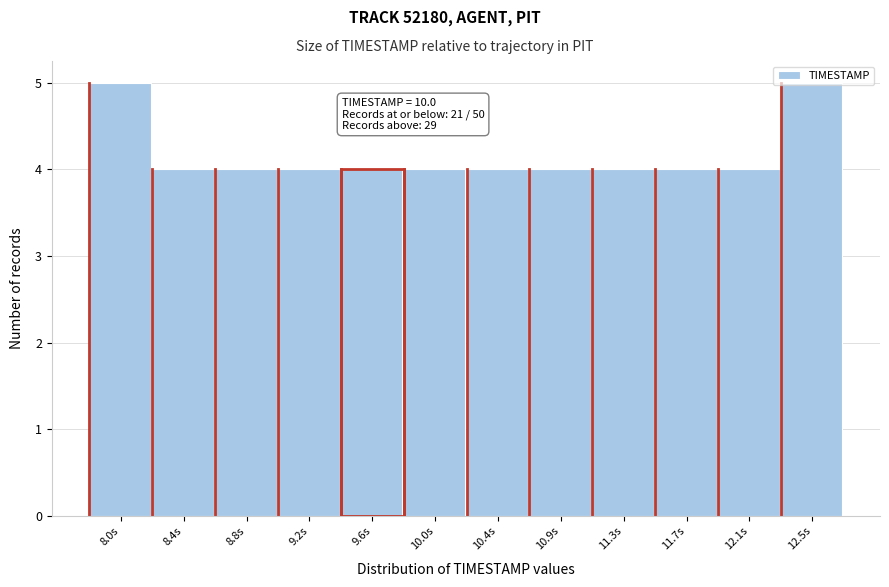

What is the change in value from 9.6s to 12.5s?

+1